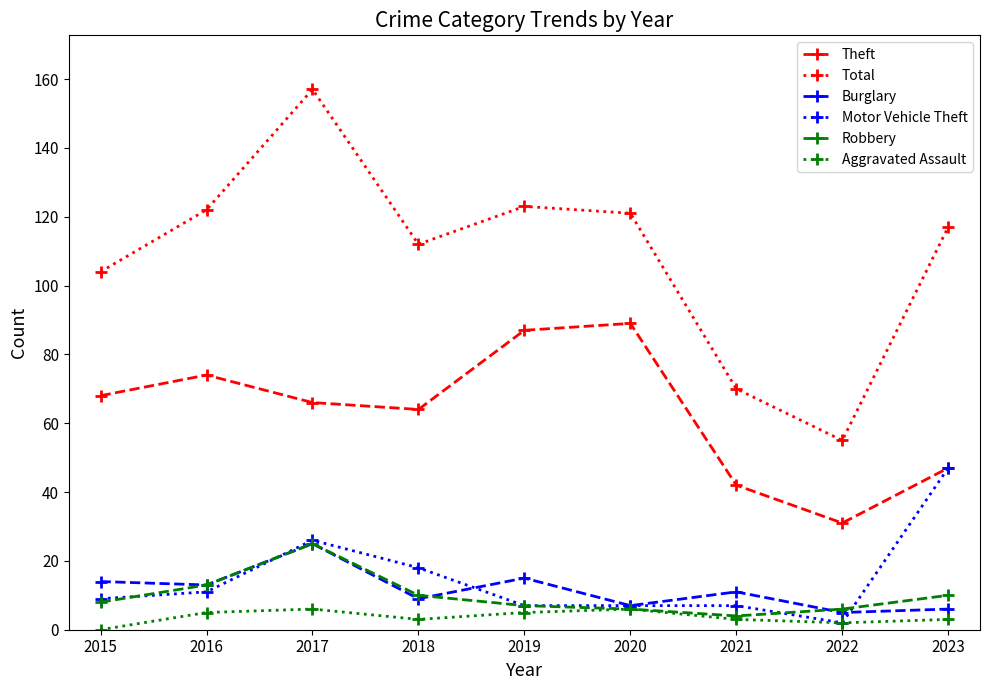

What is the spread (max minus min) of values at 2016?

117